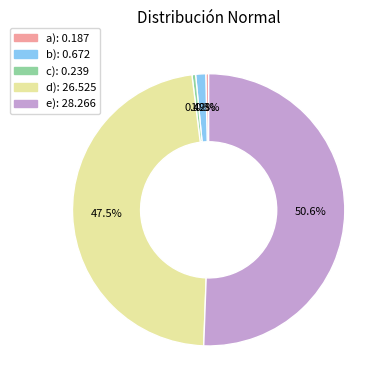

Which slice is the largest?

e)